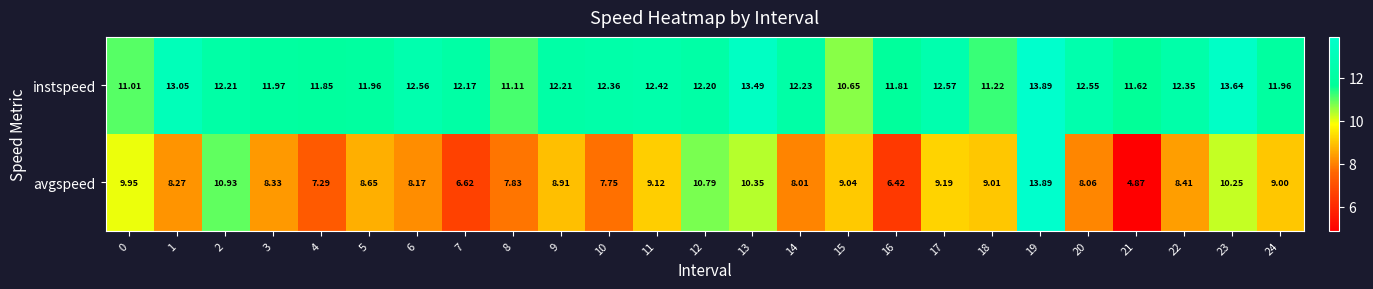

Is the value of instspeed at 12 greater than the value of avgspeed at 11?

Yes